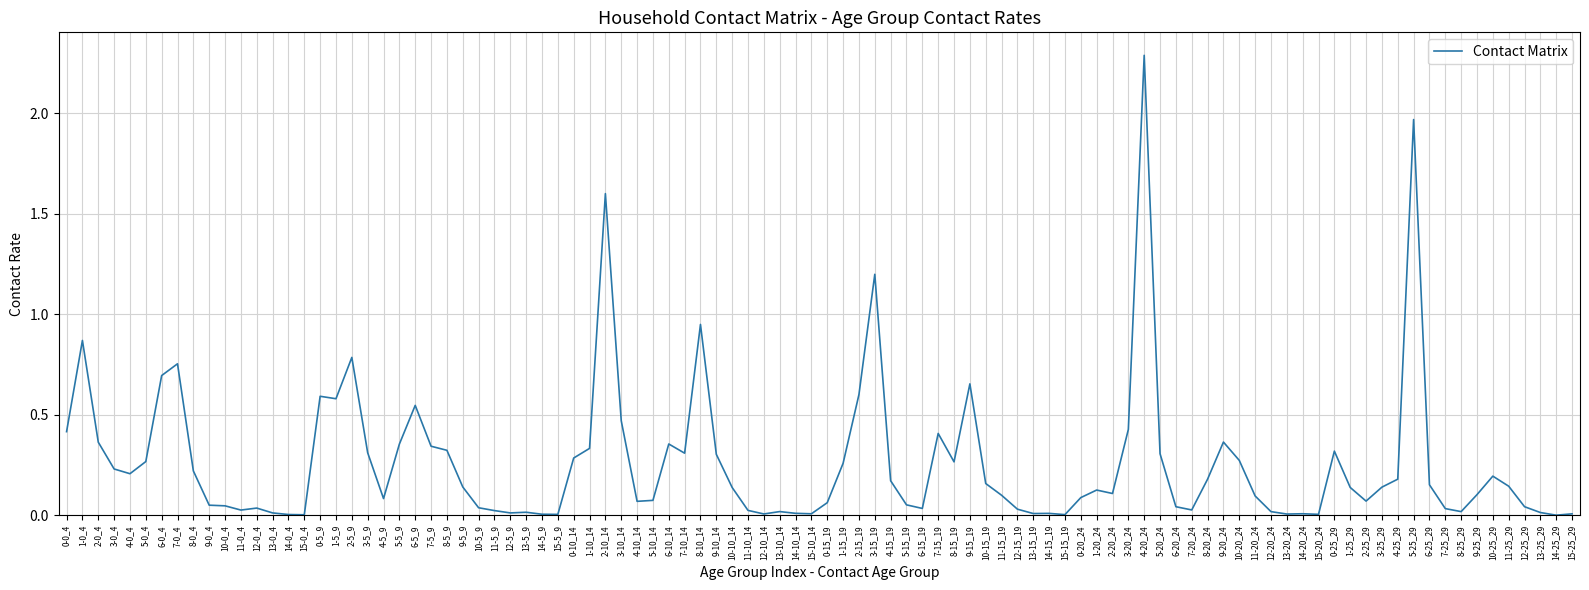

What is the difference between the maximum and minimum values?

2.3